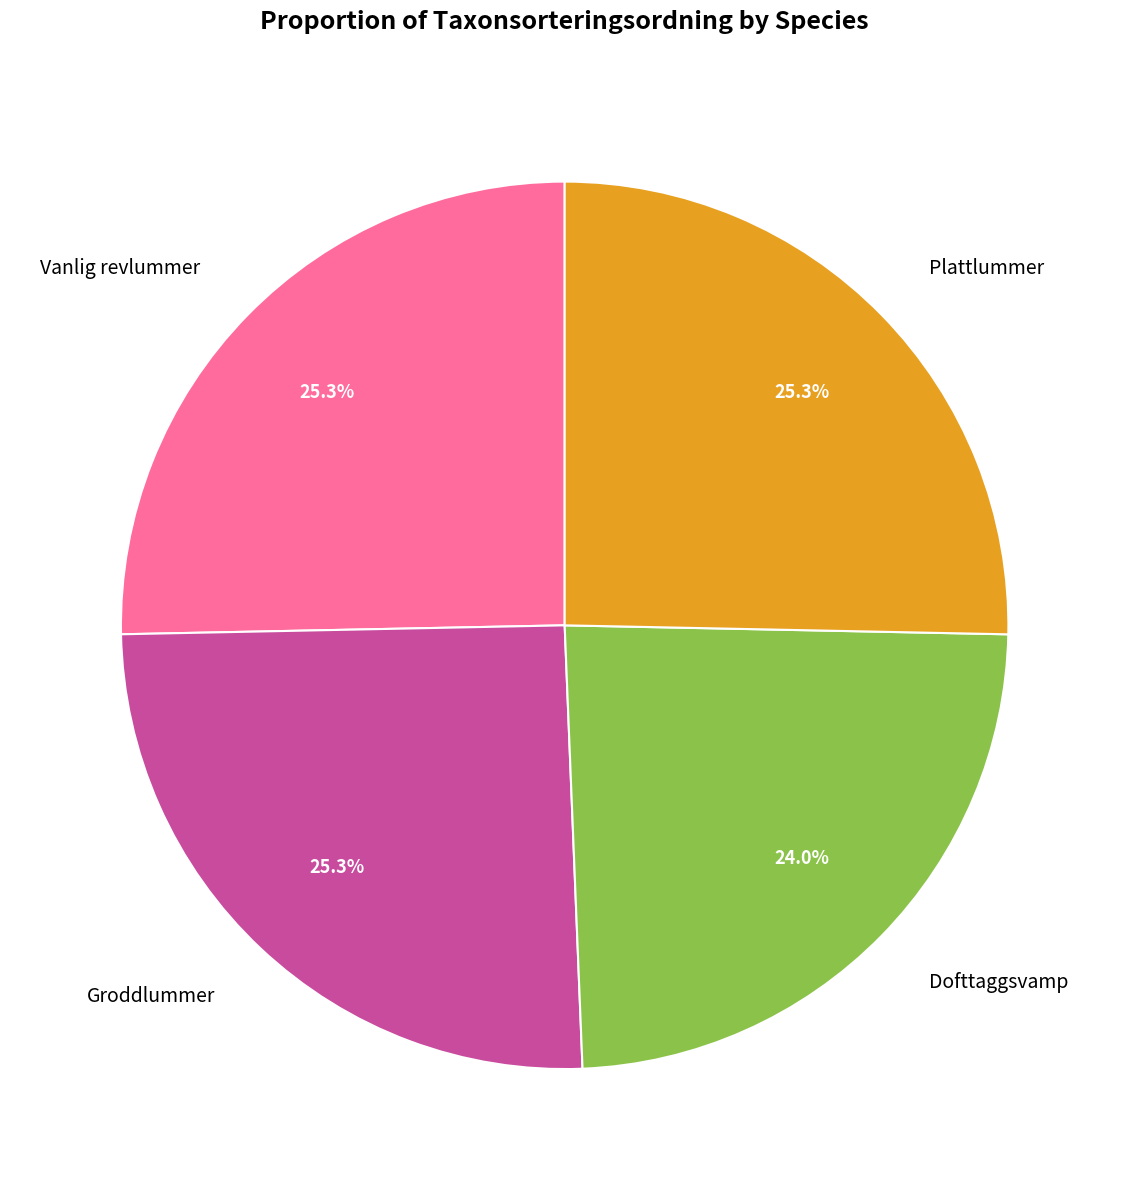

Is there any slice that represents more than half of the pie?

No